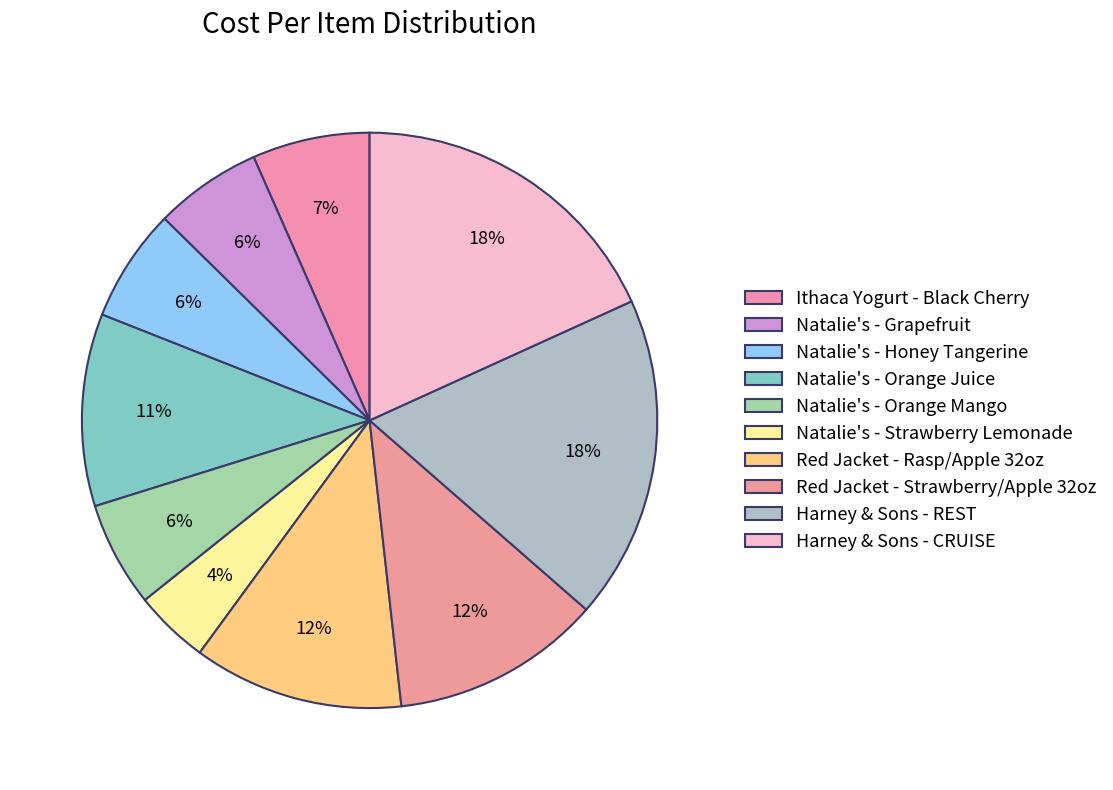

To the nearest percent, what is the average slice percentage?

10%